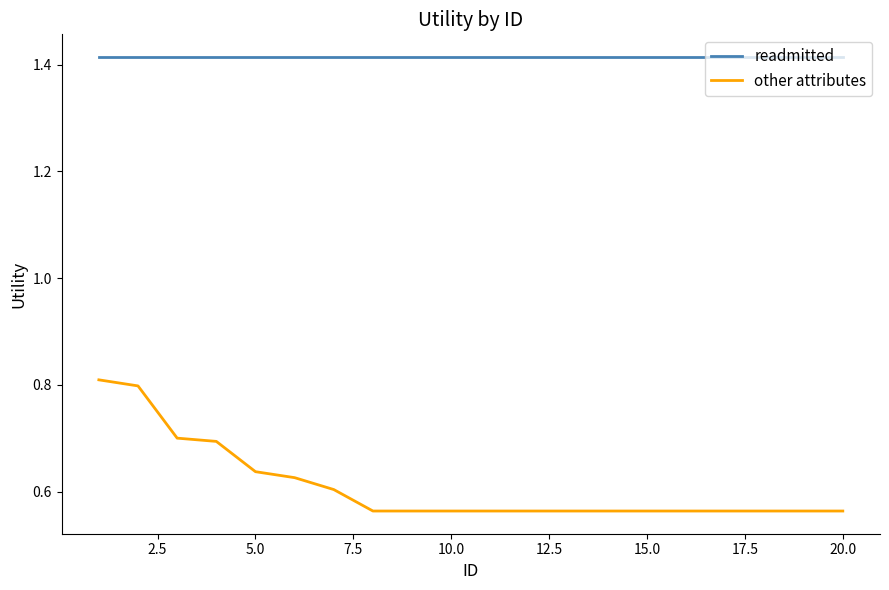

List the series in order of their overall mean, lowest first.

other attributes, readmitted